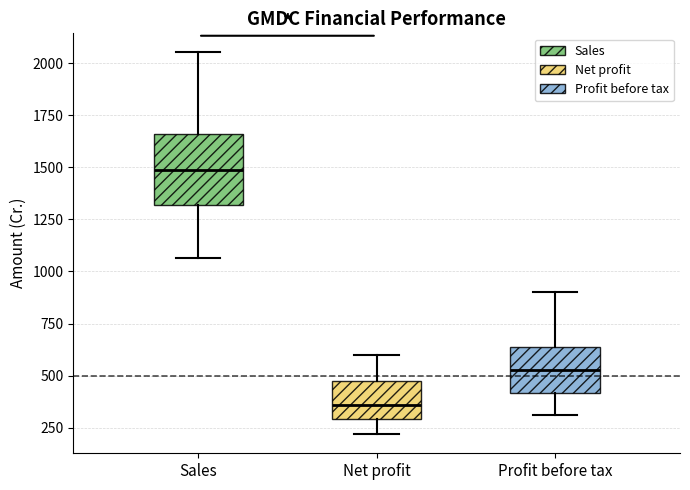

Reading left to right, read every box against the y-axis: the position of its median line, the range the box covers, and the ends of its whiskers. The values are not printed on the chart, so give them approximately, as read against the axis.

Sales: median 1500, box 1300 to 1650, whiskers 1050 to 2050
Net profit: median 350, box 300 to 450, whiskers 200 to 600
Profit before tax: median 550, box 400 to 650, whiskers 300 to 900